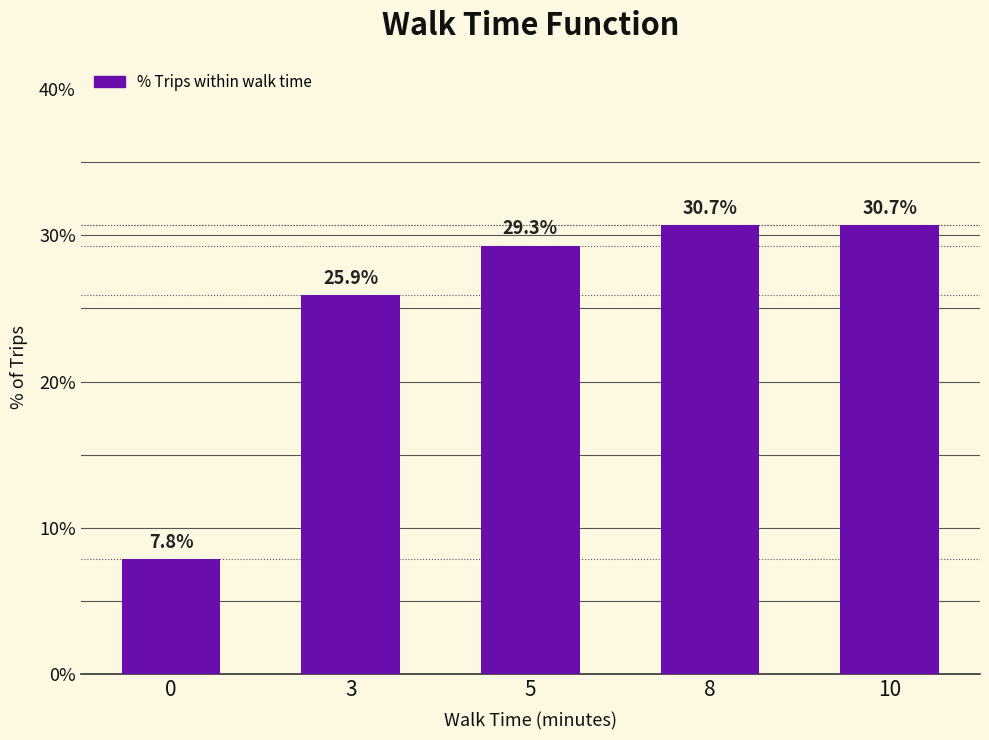

The chart shows a value of 25.9 at 3. True or false?

True